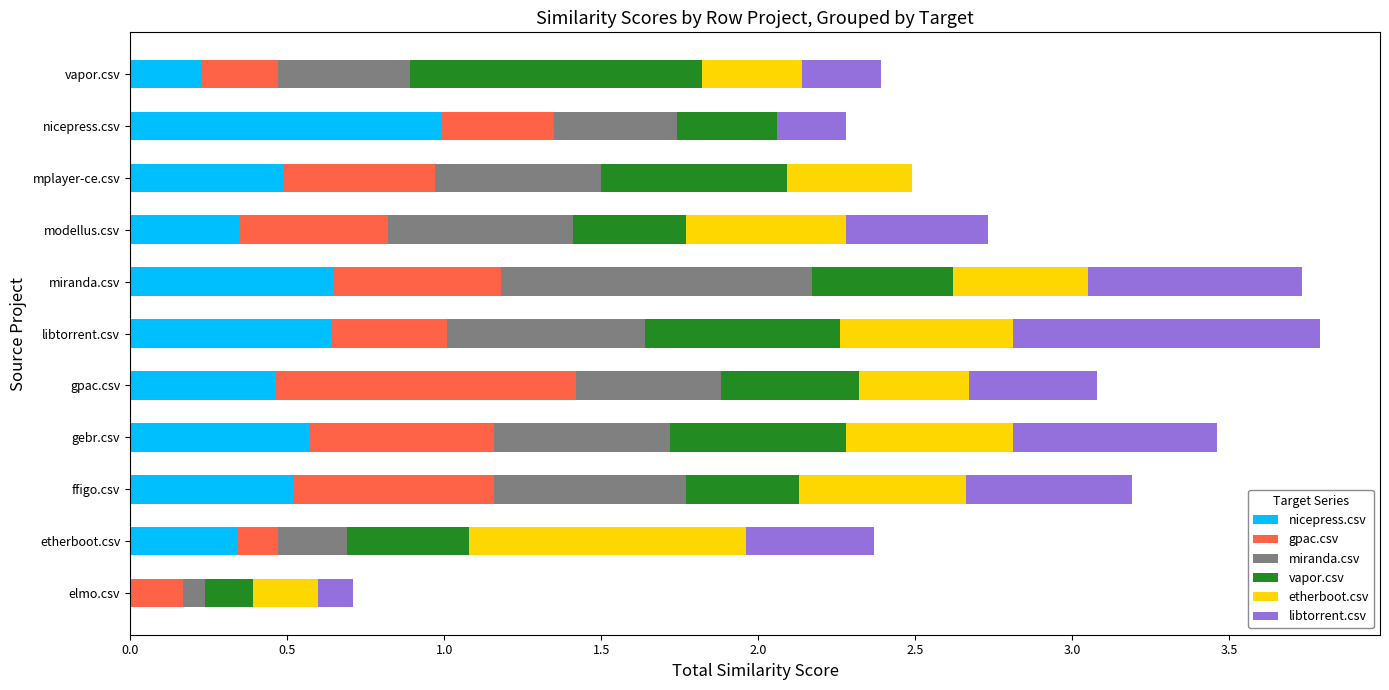

What is the total value across all series at vapor.csv?

2.4